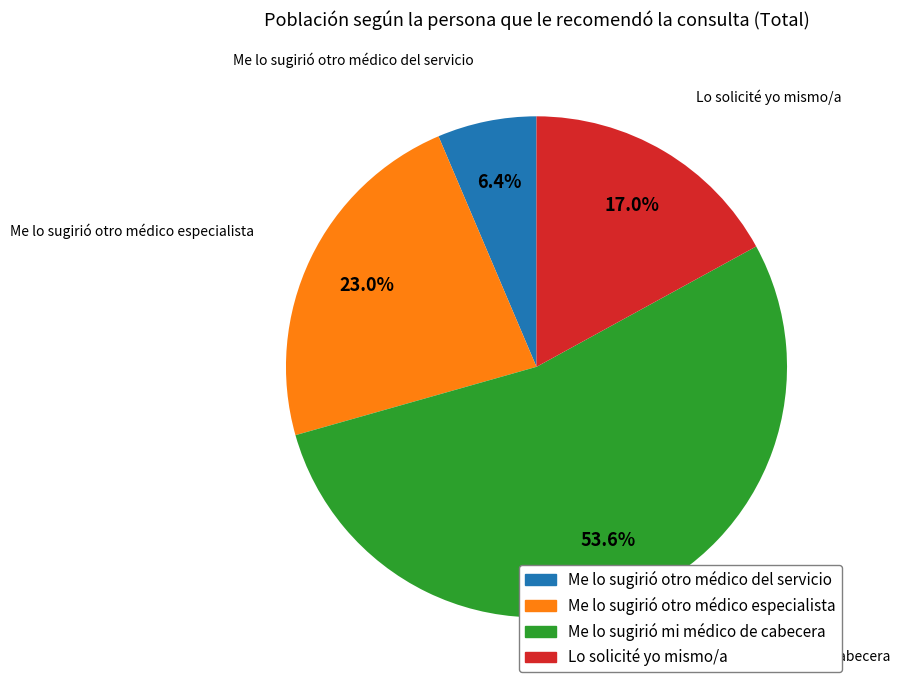

What percentage is the Me lo sugirió otro médico del servicio slice, to the nearest percent?

6%